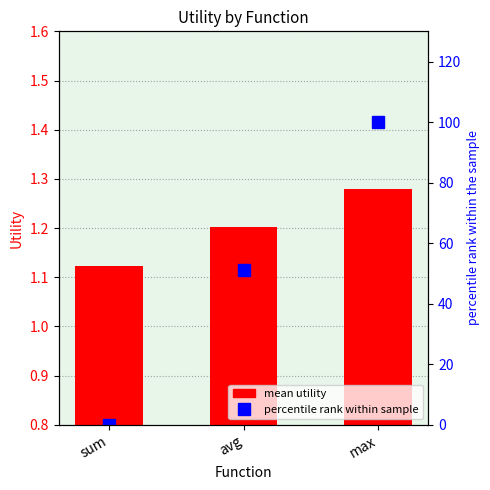

What is the label of the 1st bar from the right?

max